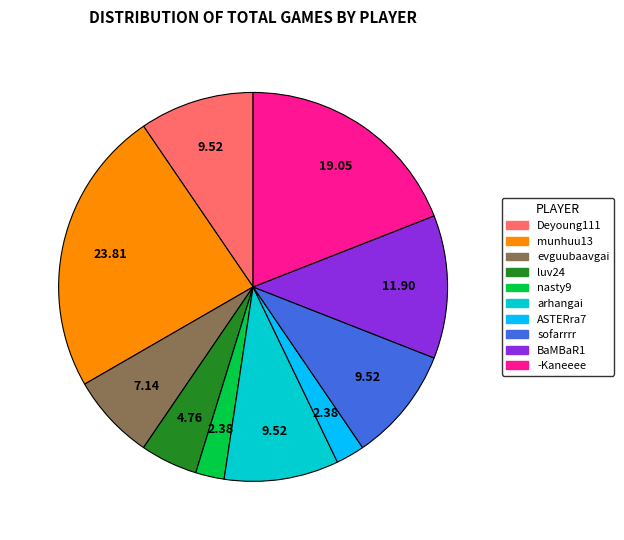

Which has a higher value, nasty9 or sofarrrr?

sofarrrr